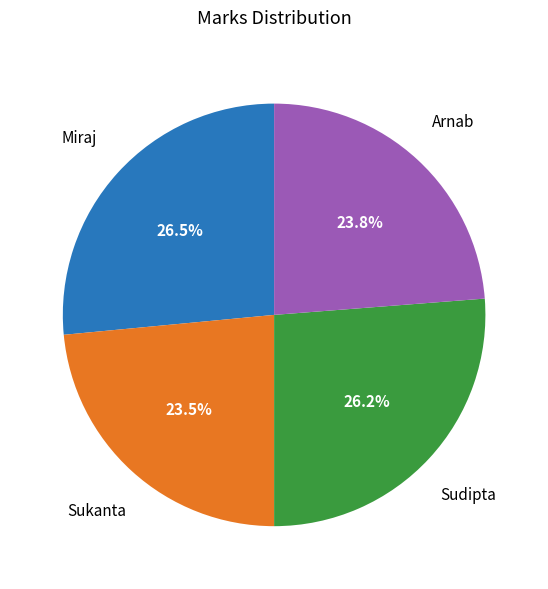

What is the total percentage of Sukanta and Arnab?

47.3%